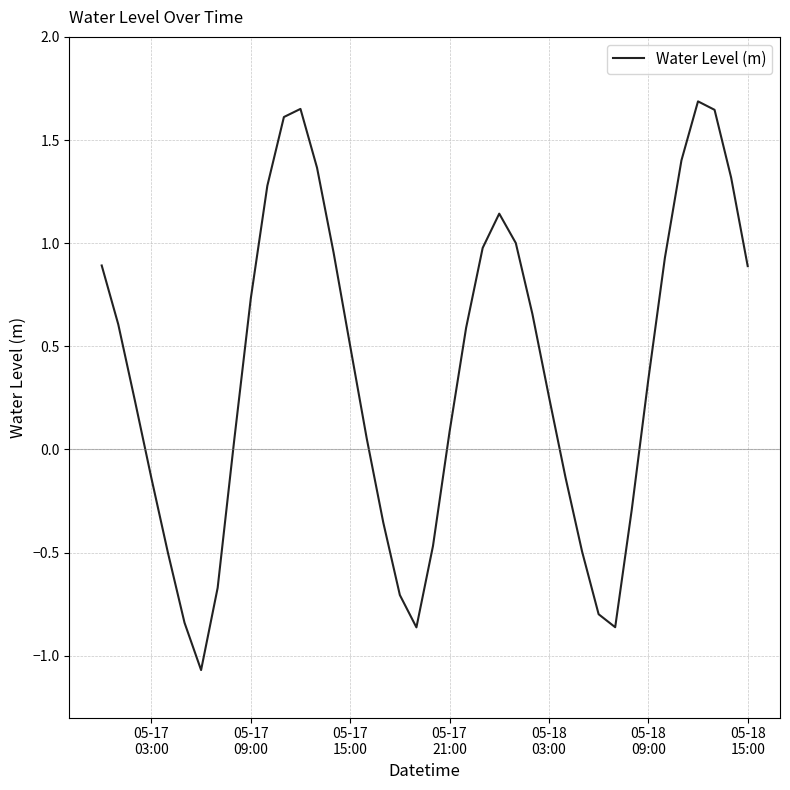

What is the smallest value displayed?

-1.1